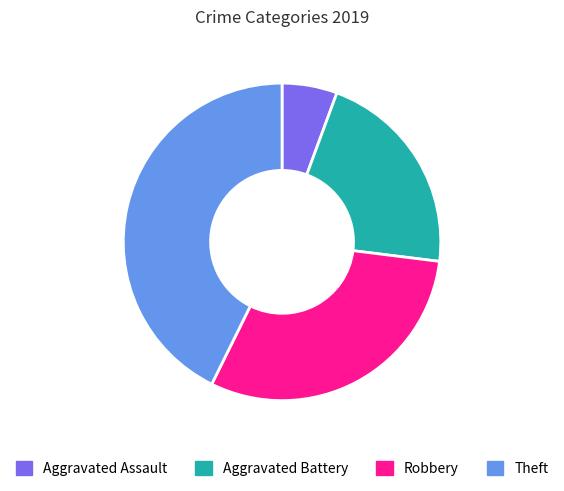

The Aggravated Assault slice represents 13% of the pie. True or false?

False